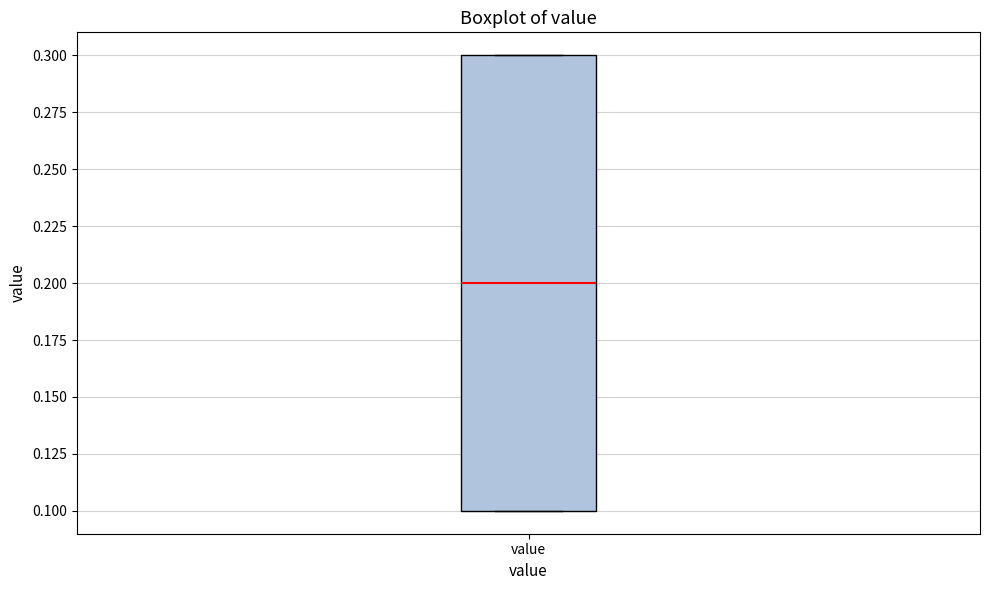

Read this box plot against the y-axis: the position of the median line, the range covered by the box, and the ends of both whiskers. The values are not printed on the chart, so give them approximately, as read against the axis.

median 0.2, box 0.1 to 0.3, whiskers 0.1 to 0.3